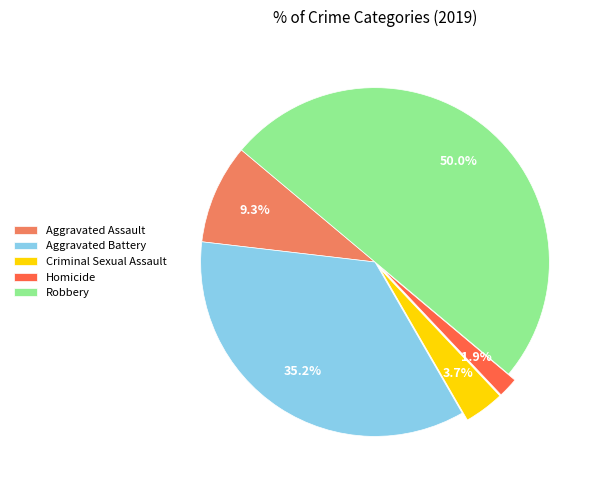

To the nearest percent, what portion does Aggravated Assault represent?

9%